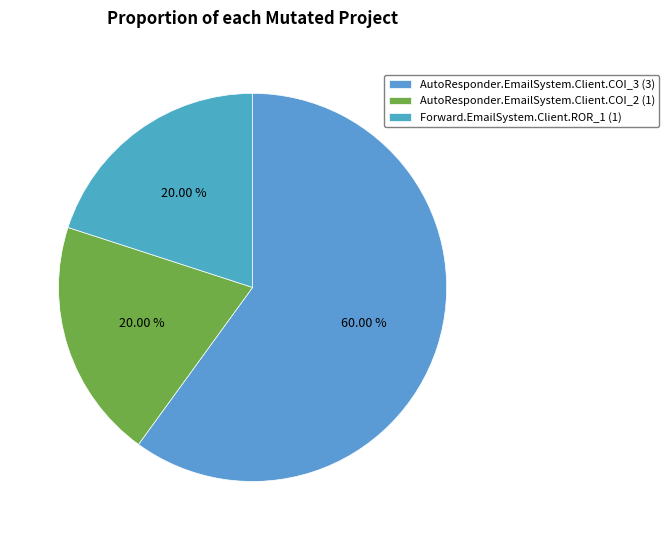

Is the sum of AutoResponder.EmailSystem.Client.COI_2 and Forward.EmailSystem.Client.ROR_1 greater than half?

No